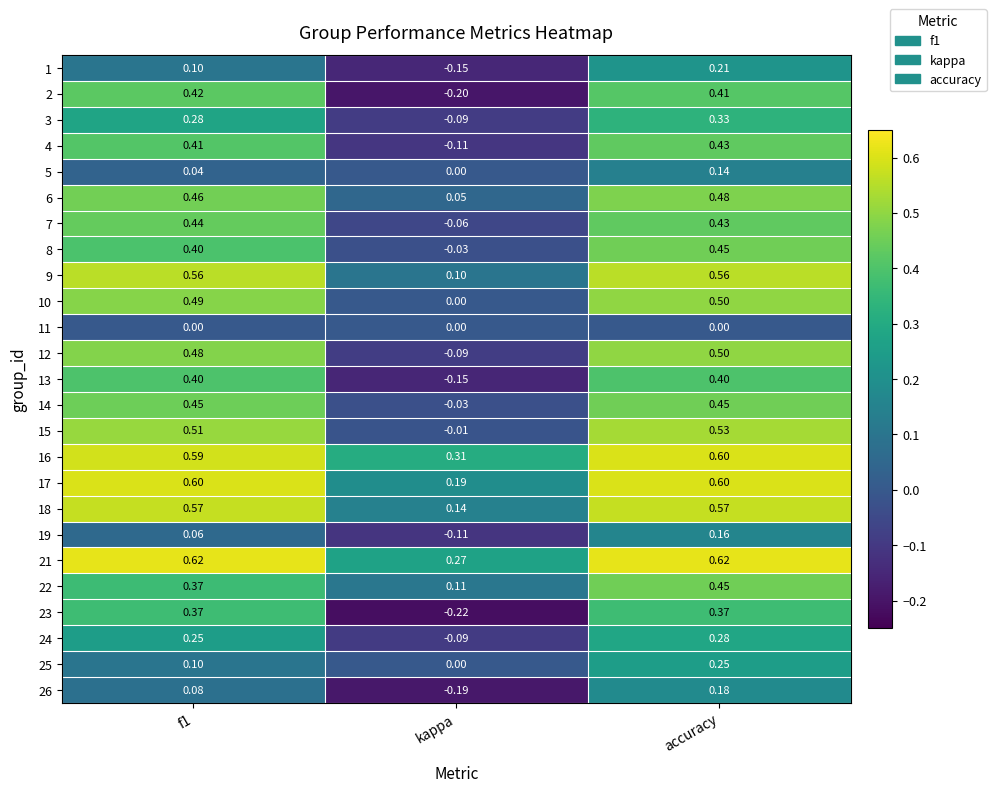

What is the minimum value shown in the chart?

-0.2